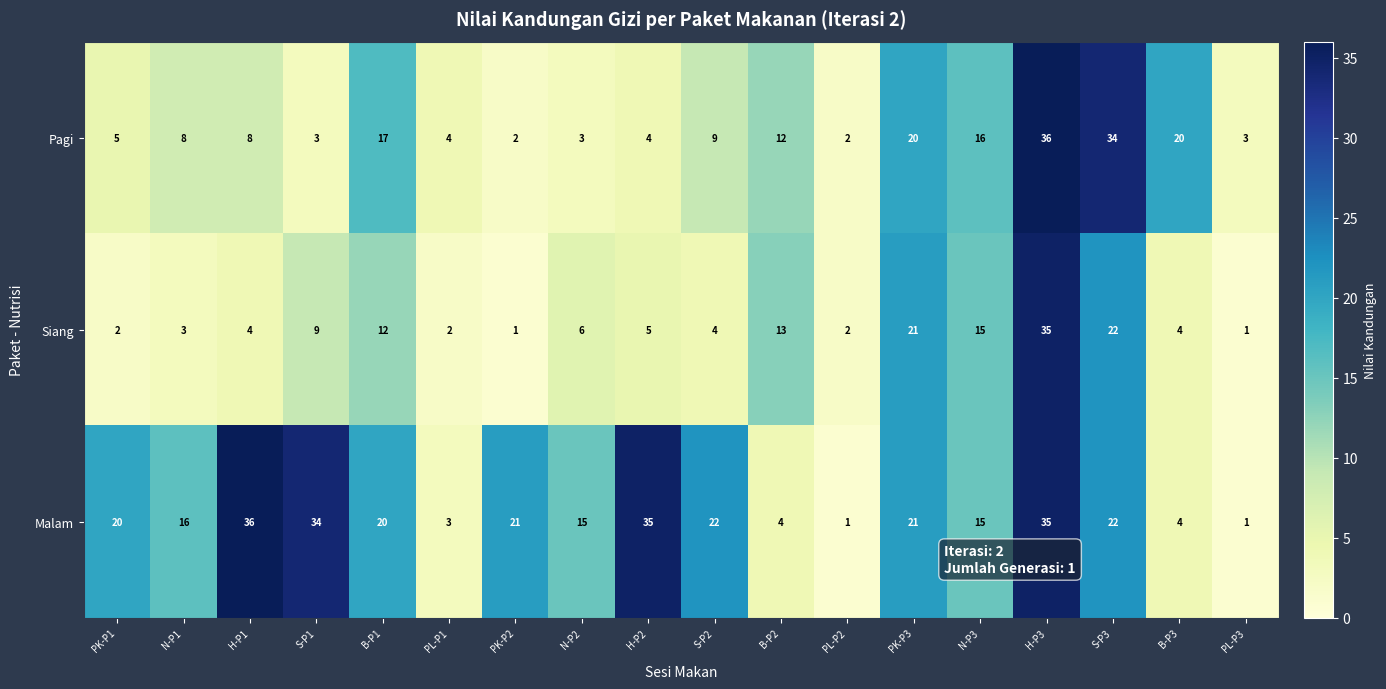

What is the spread (max minus min) of values at H-P2?

31